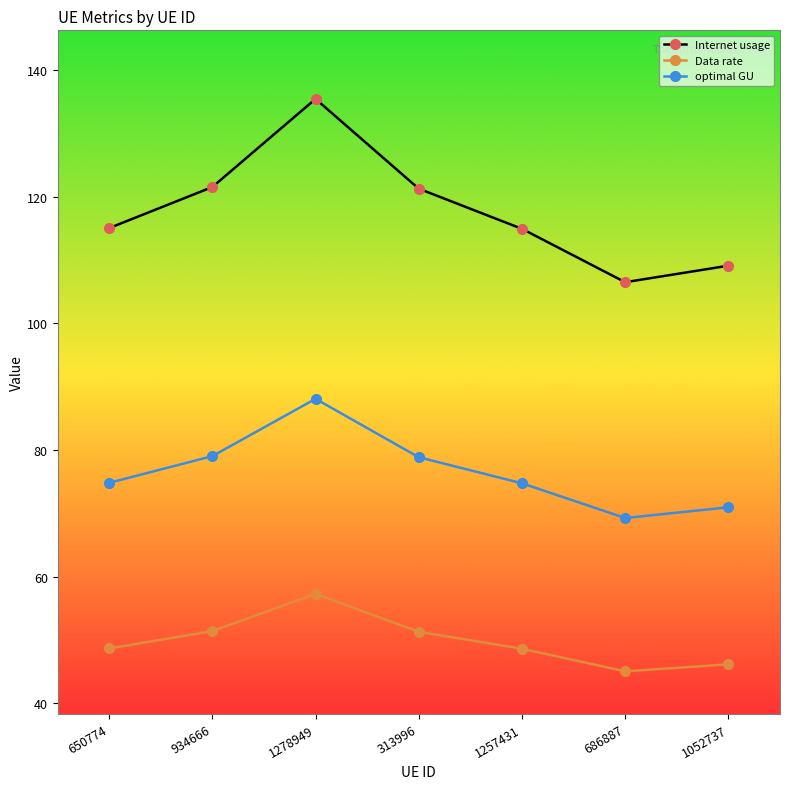

Which series has the widest spread of values?

Internet usage